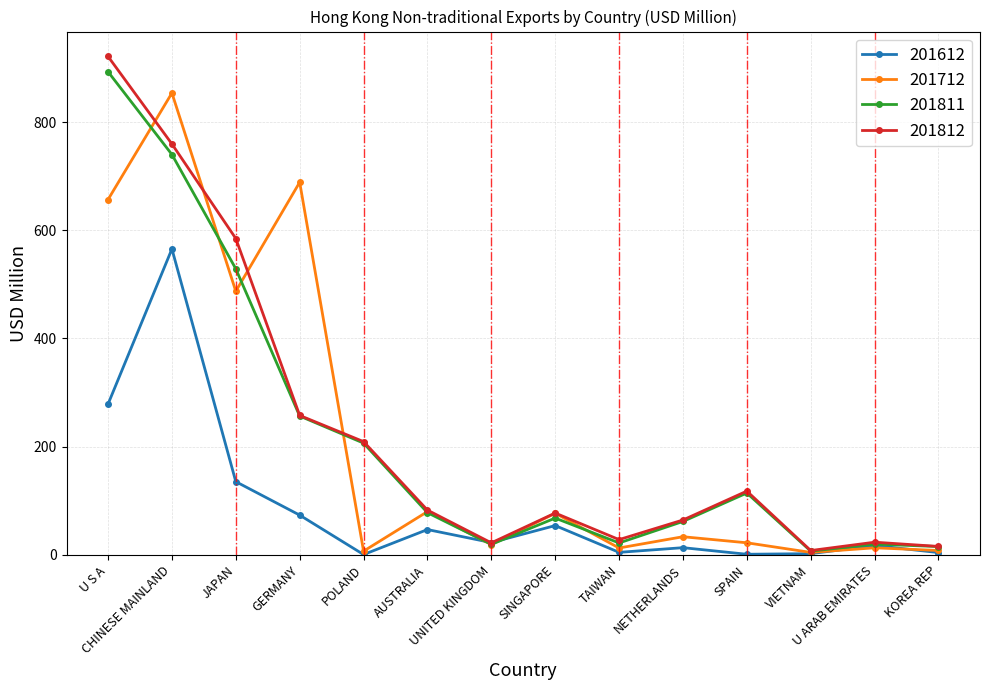

True or false: 201712 has more than 1 points higher than both neighbors.

True